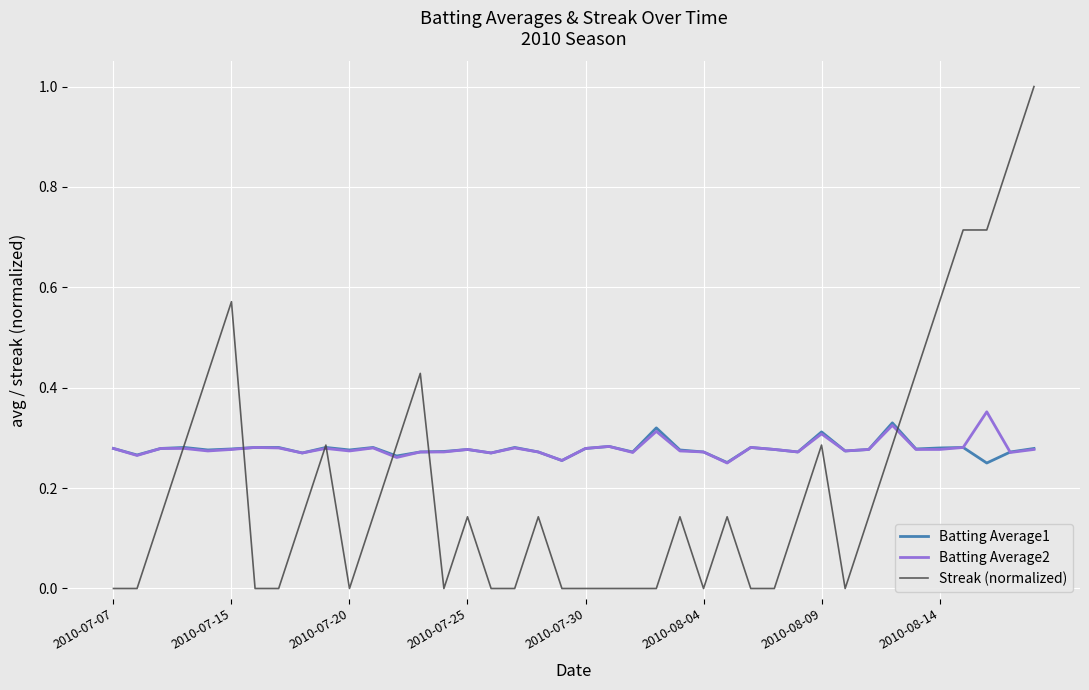

Which series has the largest range (max minus min)?

Streak (normalized)